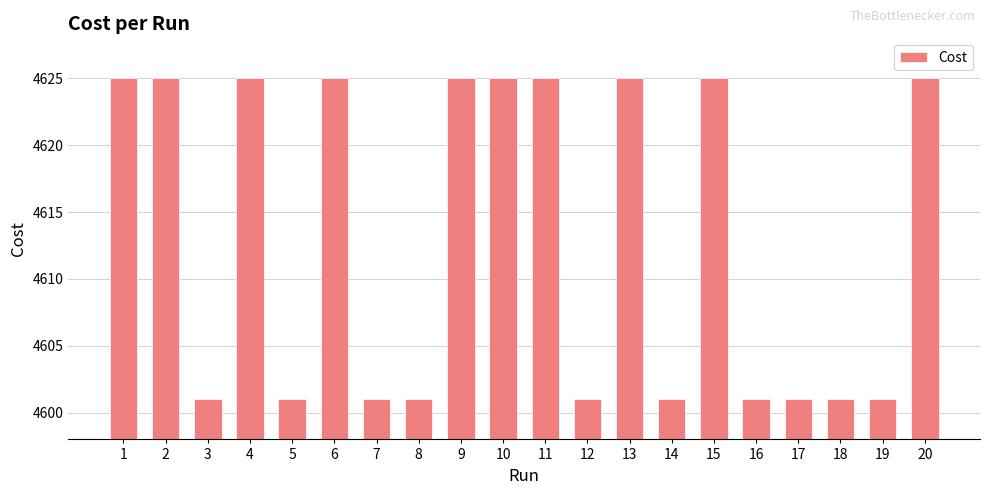

What is the average value?

4613.0